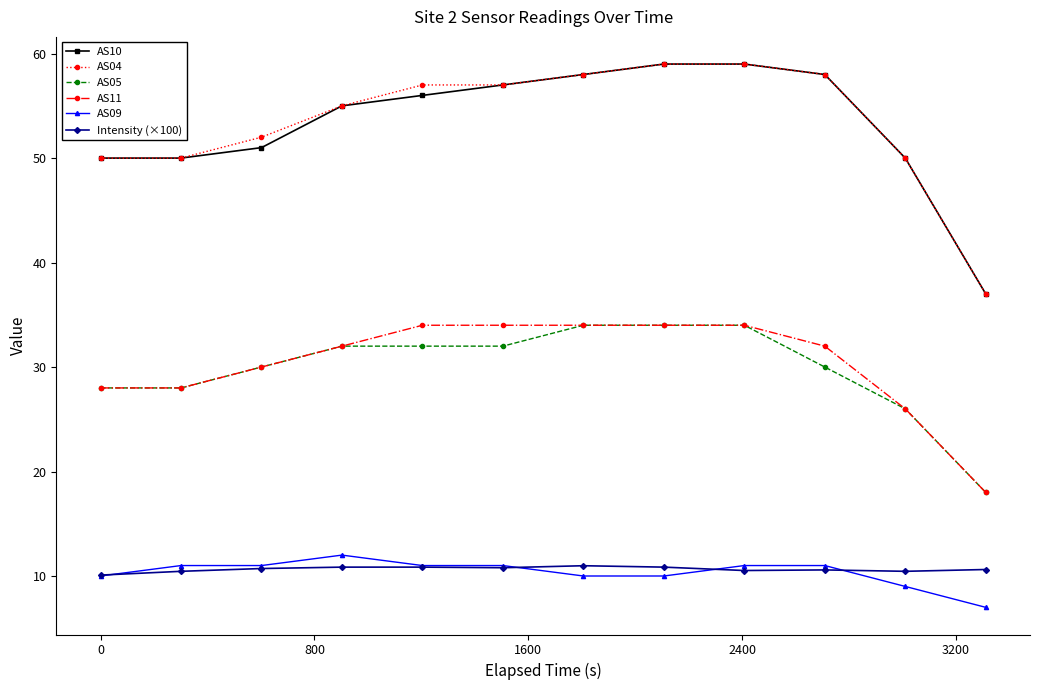

What is the greatest value displayed?

59.0